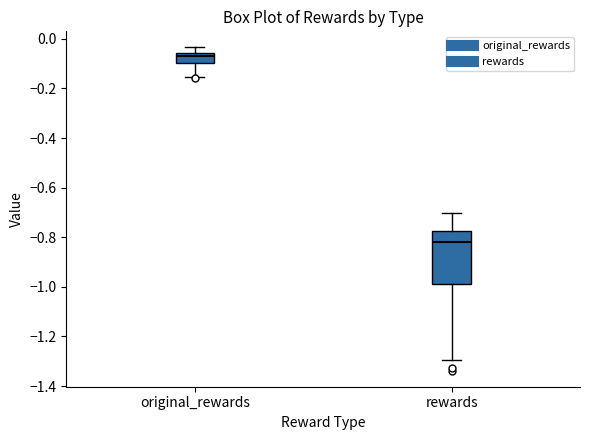

Reading left to right, transcribe this box plot: for each box, give where its median line is, the range the box spans, and where its two whiskers end, as read against the y-axis. The values are not printed on the chart, so give them approximately, as read against the axis.

original_rewards: median -0.08, box -0.10 to -0.06, whiskers -0.16 to -0.04
rewards: median -0.82, box -1.00 to -0.78, whiskers -1.30 to -0.70